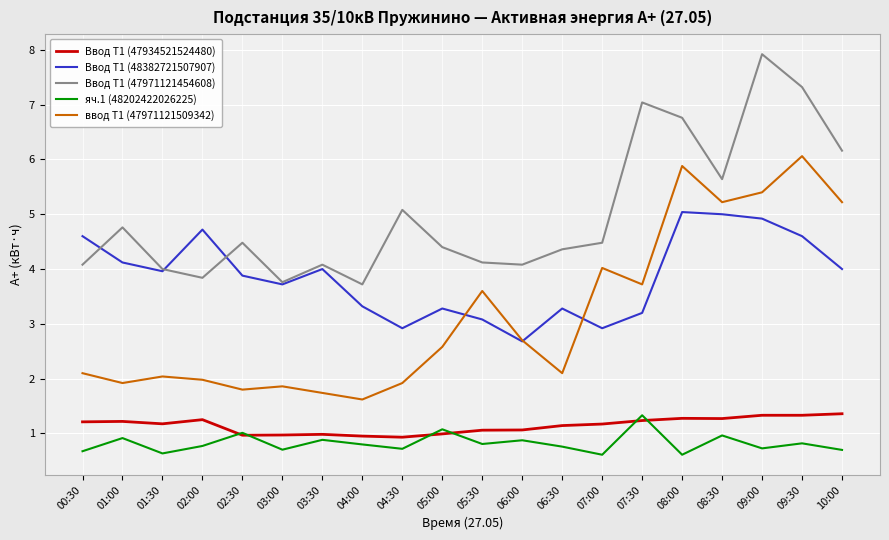

What position from the right is 03:00?

15